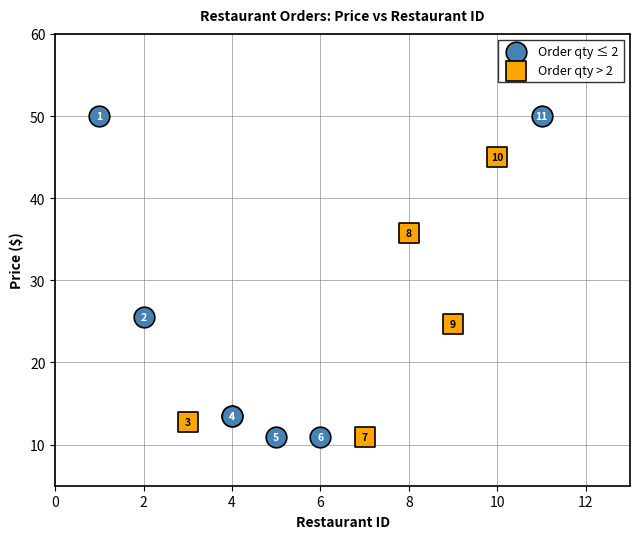

What are all the series names shown in the legend?

Order qty ≤ 2, Order qty > 2